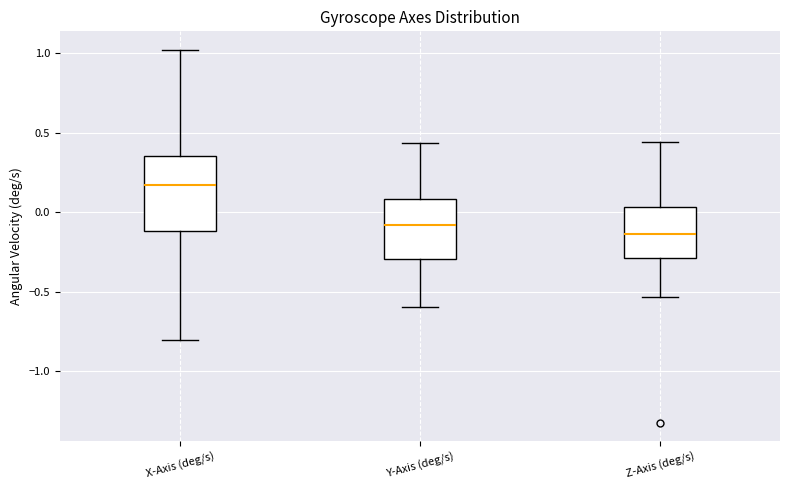

Reading left to right, read every box against the y-axis: the position of its median line, the range the box covers, and the ends of its whiskers. The values are not printed on the chart, so give them approximately, as read against the axis.

X-Axis (deg/s): median 0.15, box -0.10 to 0.35, whiskers -0.80 to 1.00
Y-Axis (deg/s): median -0.10, box -0.30 to 0.10, whiskers -0.60 to 0.45
Z-Axis (deg/s): median -0.15, box -0.30 to 0.05, whiskers -0.55 to 0.45